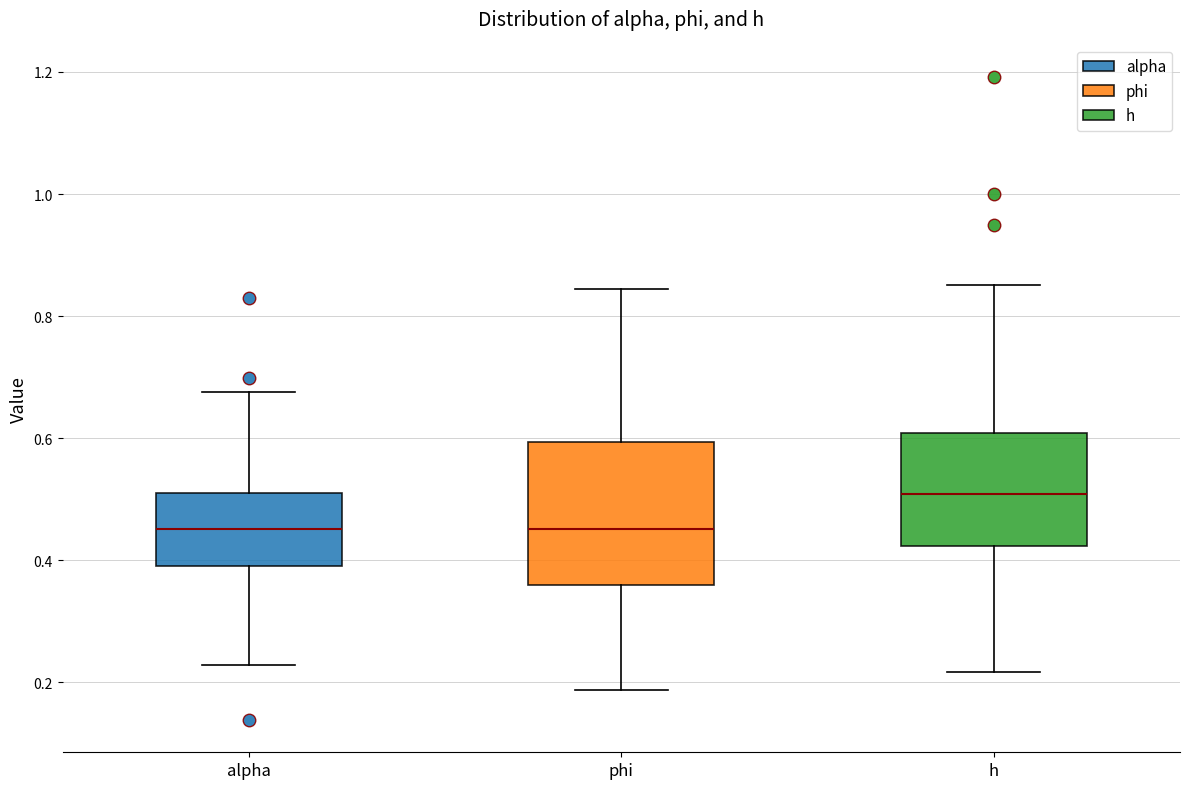

Reading left to right, transcribe this box plot: for each box, give where its median line is, the range the box spans, and where its two whiskers end, as read against the y-axis. The values are not printed on the chart, so give them approximately, as read against the axis.

alpha: median 0.46, box 0.38 to 0.50, whiskers 0.22 to 0.68
phi: median 0.46, box 0.36 to 0.60, whiskers 0.18 to 0.84
h: median 0.50, box 0.42 to 0.60, whiskers 0.22 to 0.86